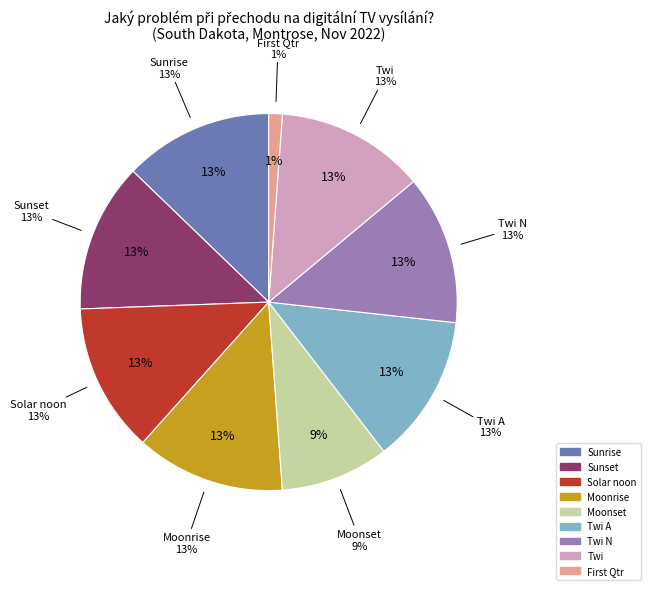

True or false: Twi N accounts for 16% of the total.

False